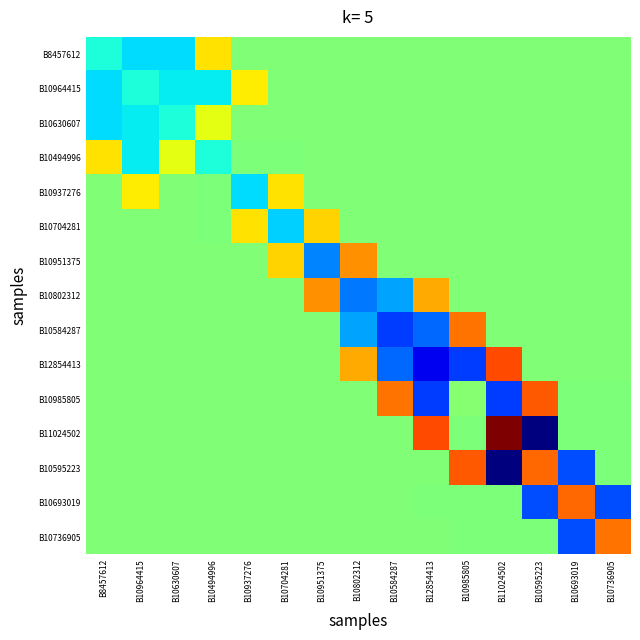

Which label corresponds to the smallest value in the chart?

B10595223